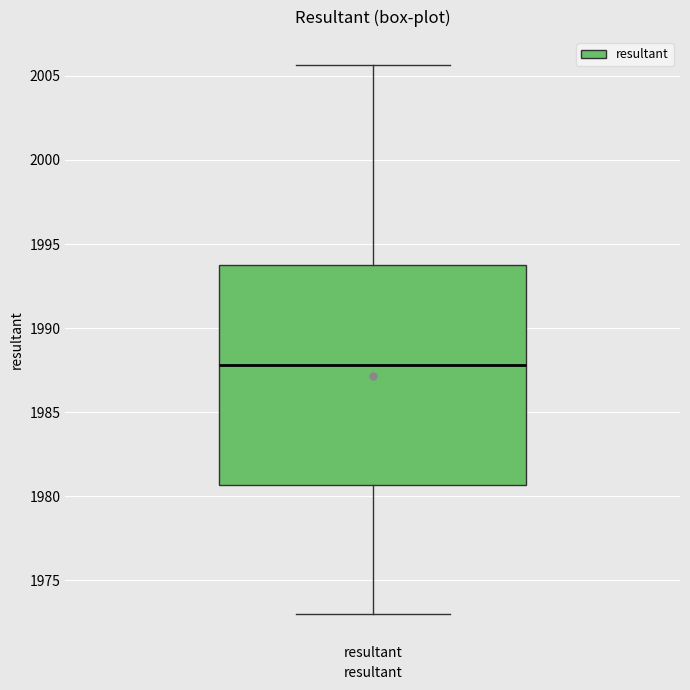

Where is the upper edge of the box for resultant on the y-axis? The values are not printed on the chart, so give them approximately, as read against the axis.

1994.0